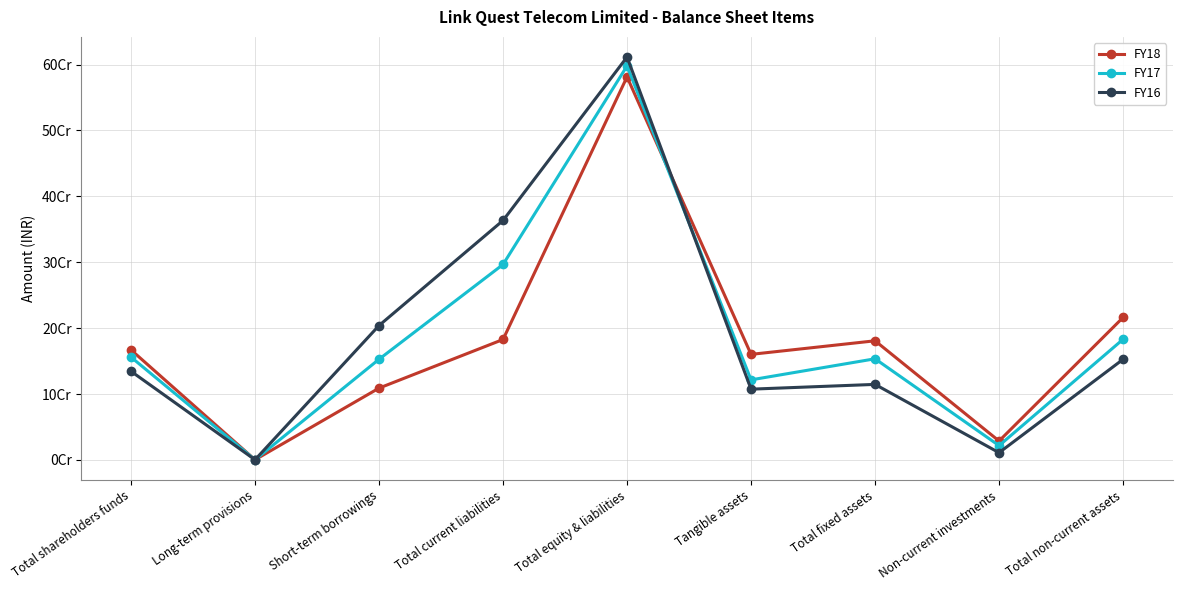

What is the sum of the FY16 values at Long-term provisions and Total current liabilities?

363605687